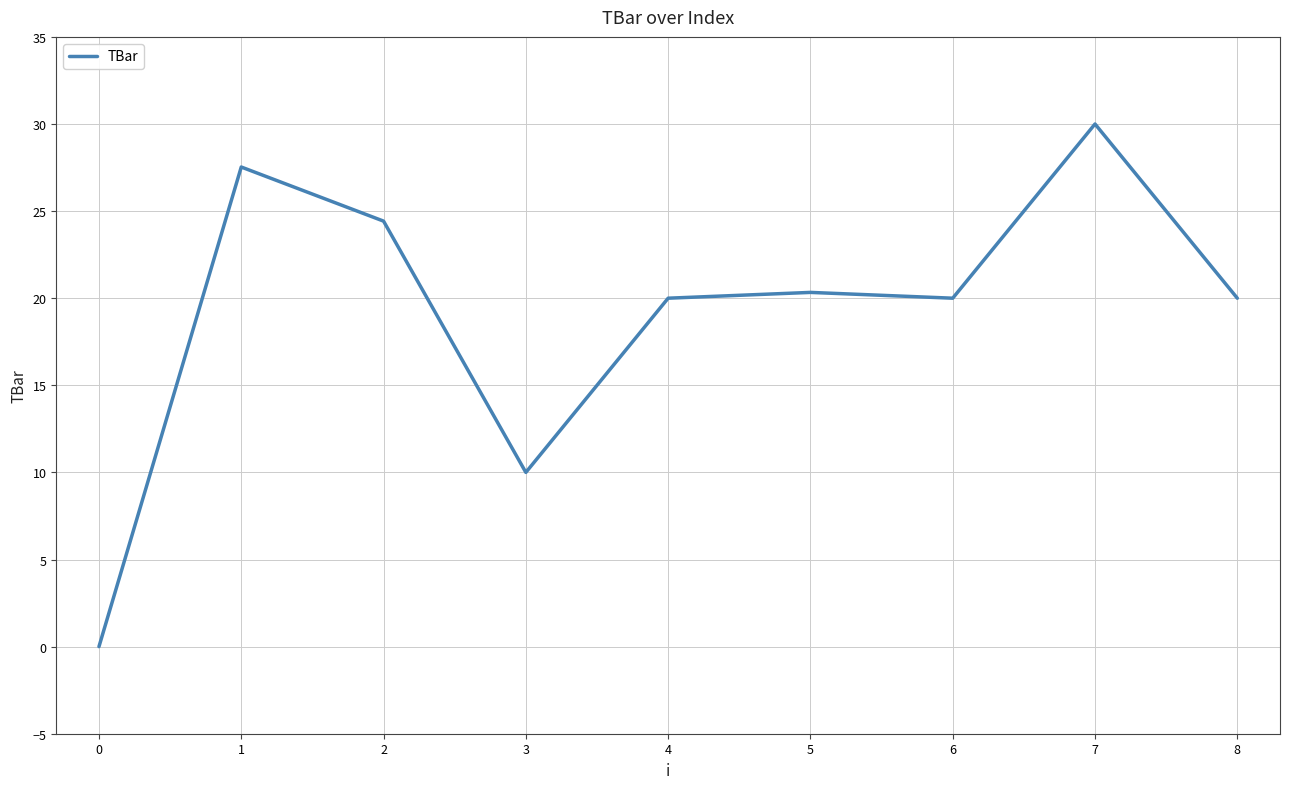

Which label corresponds to the largest value in the chart?

7